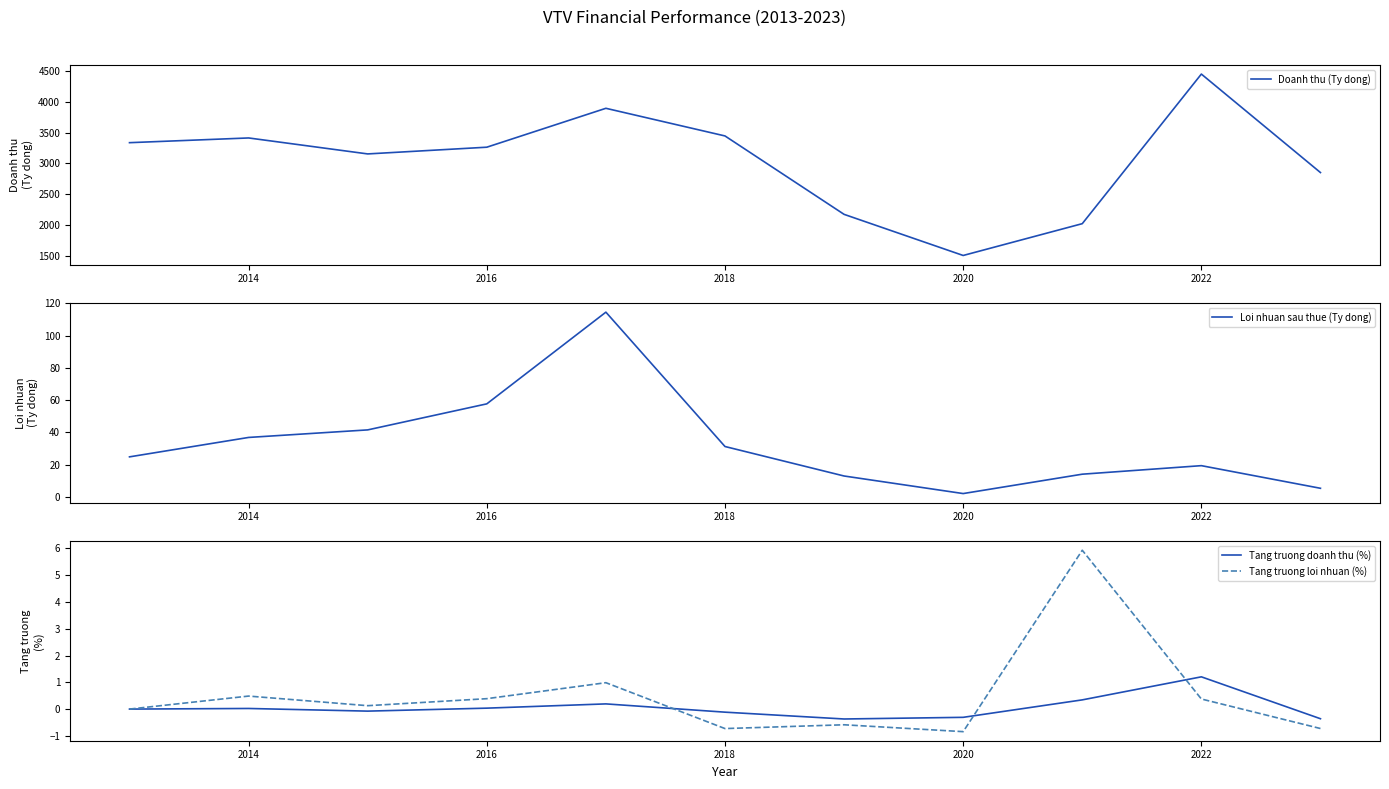

True or false: Doanh thu (Ty dong) and Tang truong loi nhuan (%) intersect in this chart.

False